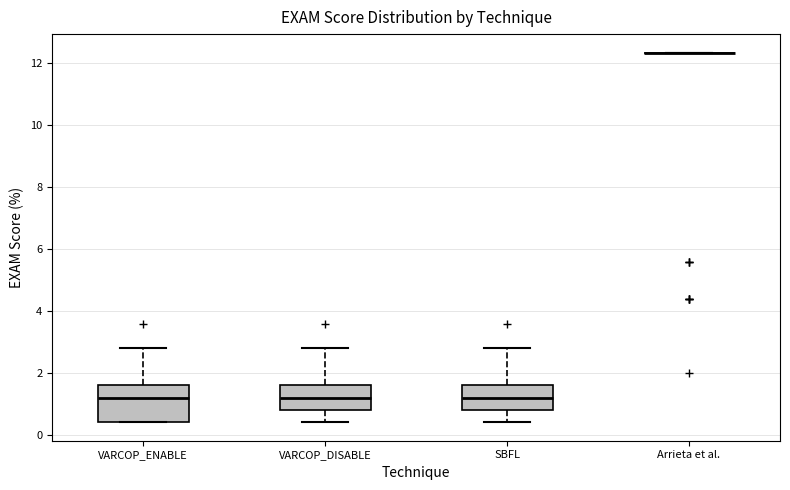

Reading left to right, transcribe this box plot: for each box, give where its median line is, the range the box spans, and where its two whiskers end, as read against the y-axis. The values are not printed on the chart, so give them approximately, as read against the axis.

VARCOP_ENABLE: median 1.2, box 0.4 to 1.6, whiskers 0.4 to 2.8
VARCOP_DISABLE: median 1.2, box 0.8 to 1.6, whiskers 0.4 to 2.8
SBFL: median 1.2, box 0.8 to 1.6, whiskers 0.4 to 2.8
Arrieta et al.: box collapsed to a line at 12.4, whiskers 12.4 to 12.4